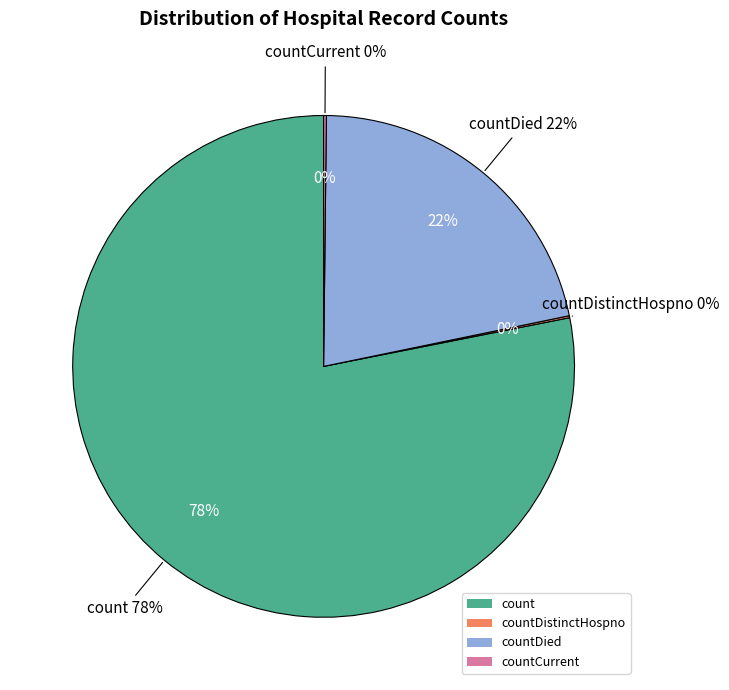

Does countCurrent represent more than half of the total?

No